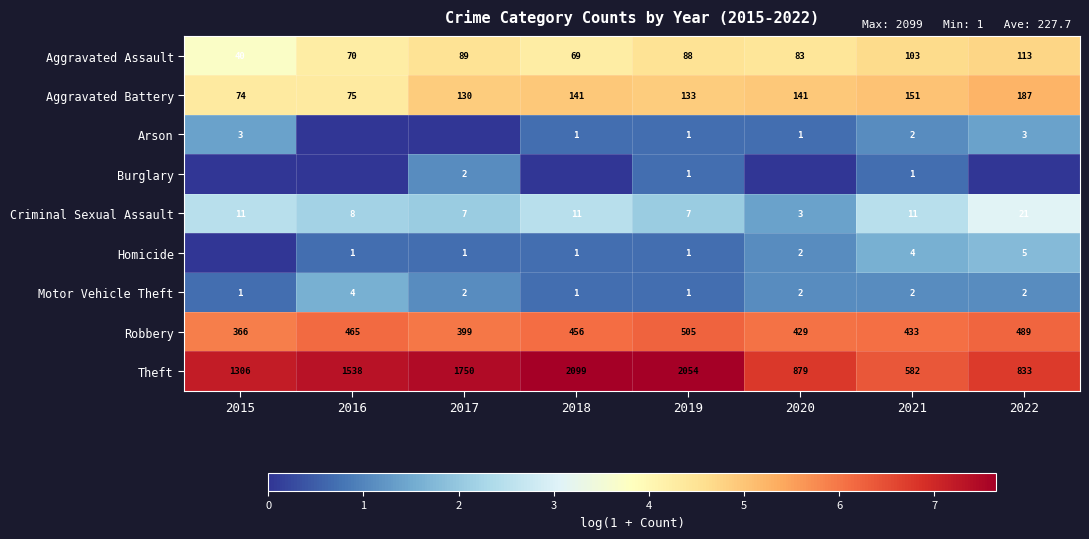

What is the total value across all series at 2019?

2791